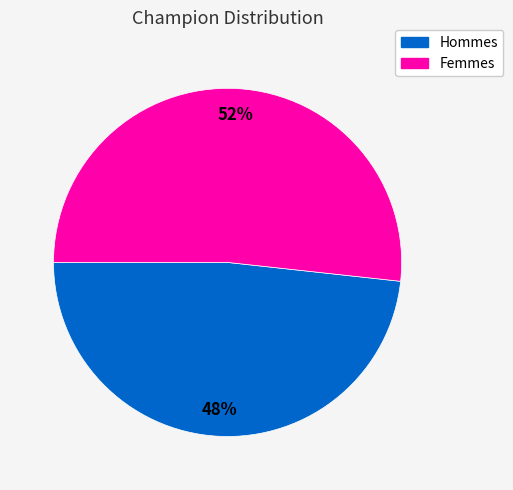

Is there any slice that represents more than half of the pie?

Yes